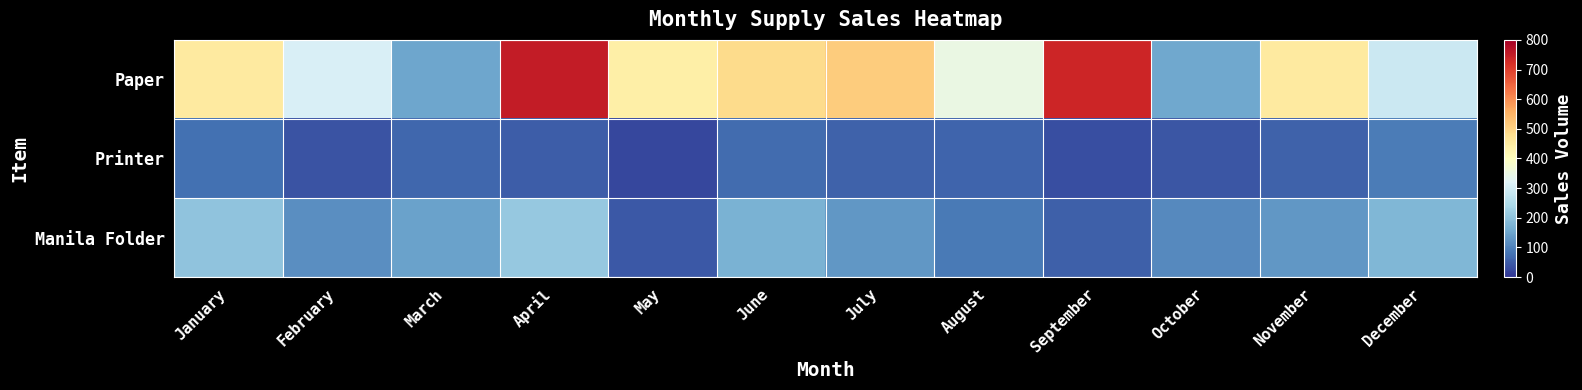

What is the greatest value displayed?

750